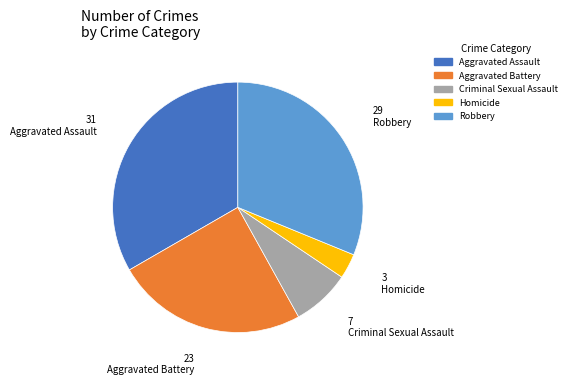

What is the ratio of the value at Aggravated Assault to the value at Robbery?

1.1